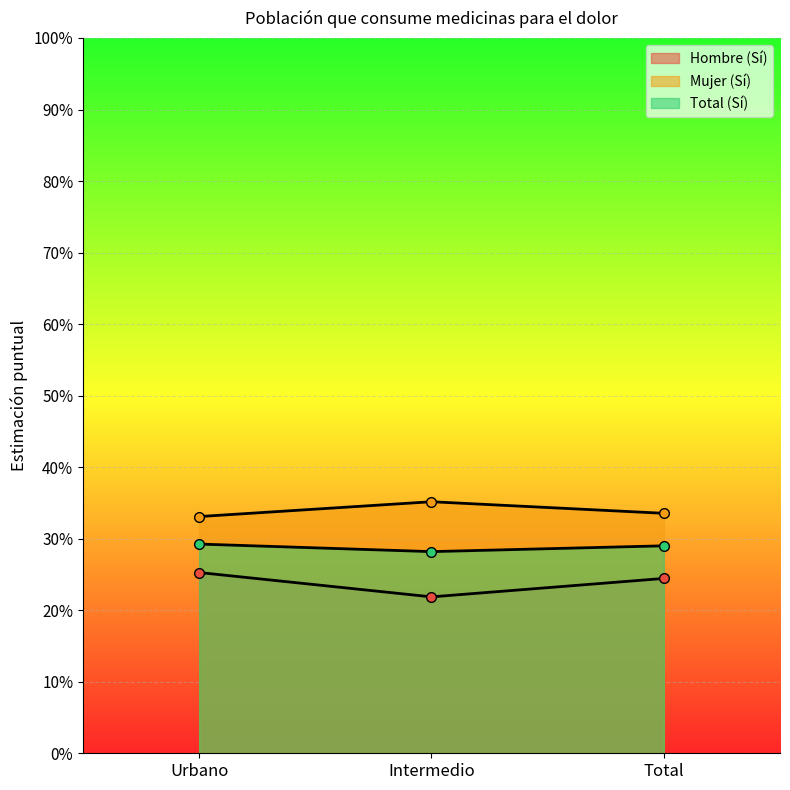

What position from the right is Intermedio?

2